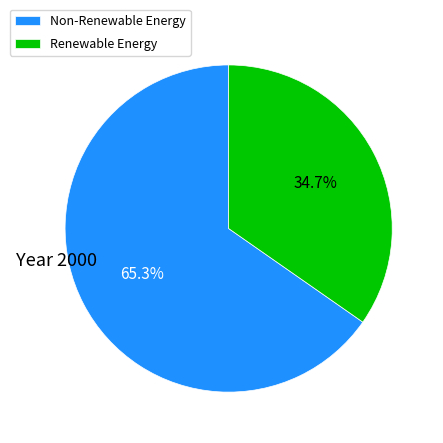

Between Renewable Energy and Non-Renewable Energy, which is larger?

Non-Renewable Energy